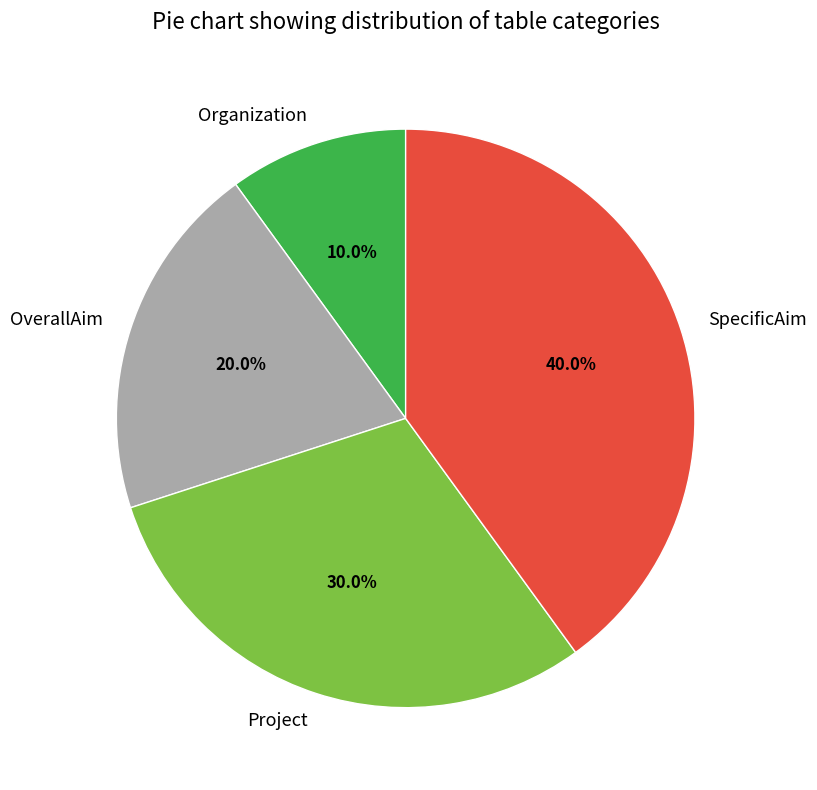

Does Organization account for over 50% of the chart?

No